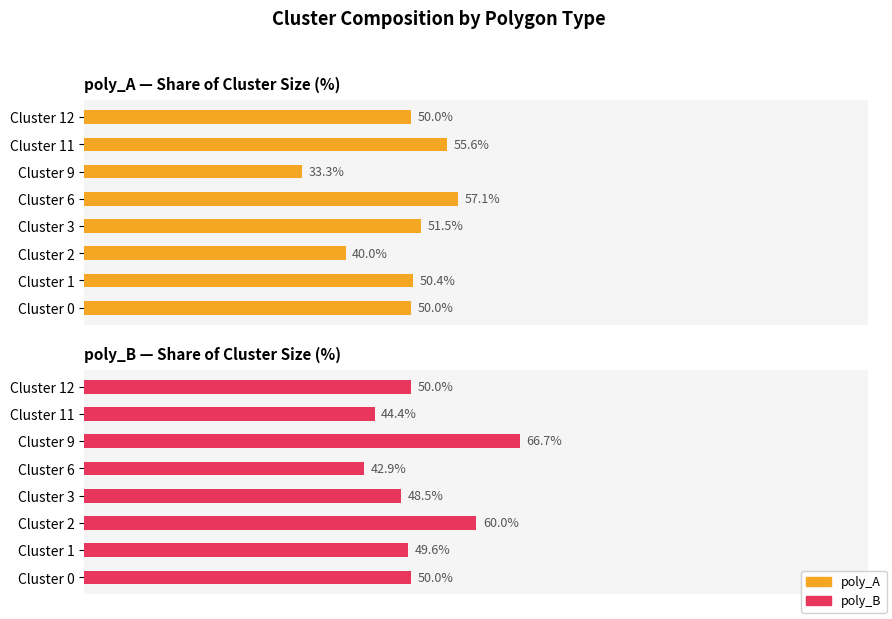

Is the value of poly_B at 7 greater than the value of poly_A at 1?

No